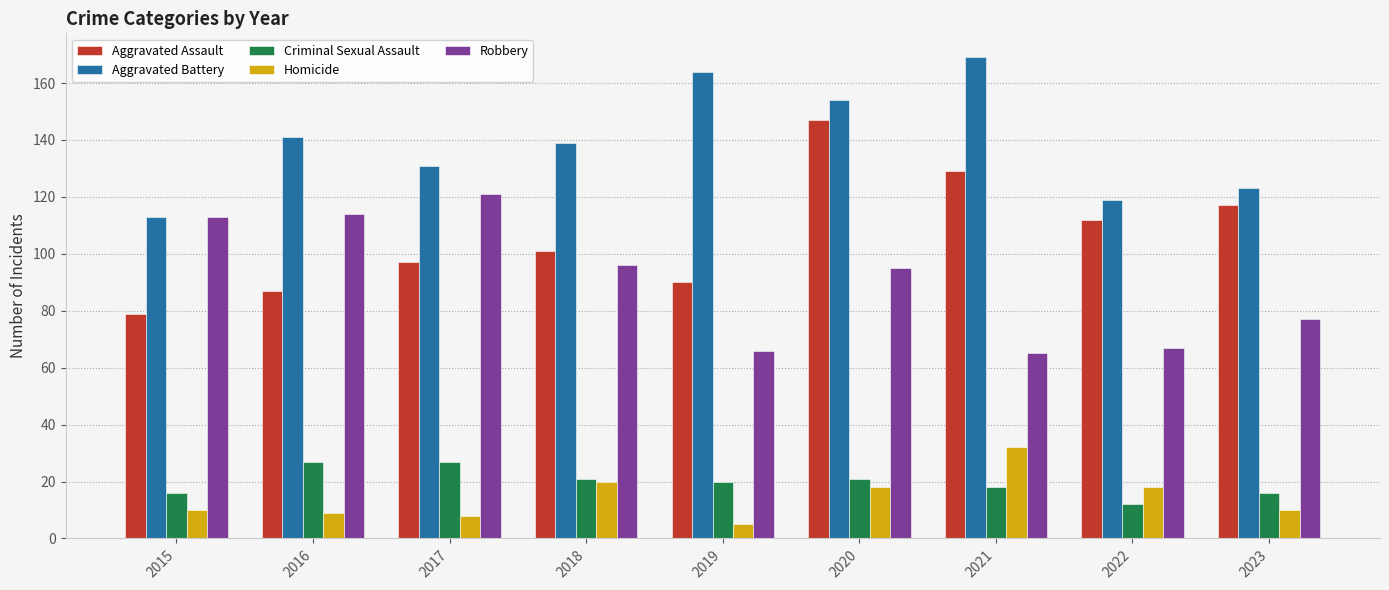

How many bars are there in each group?

5